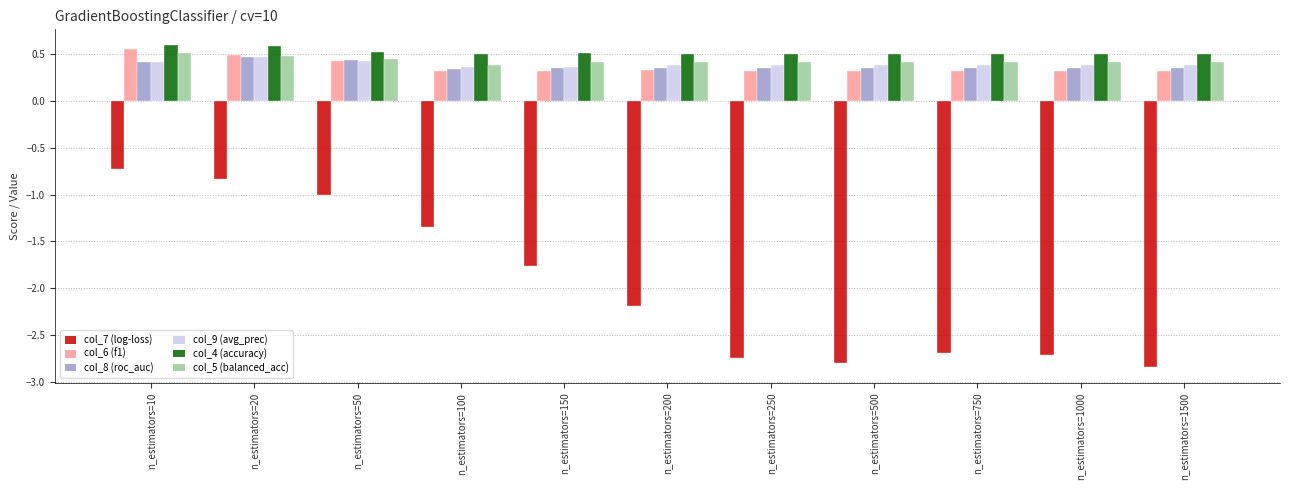

At how many categories does at least one series exceed 0?

11